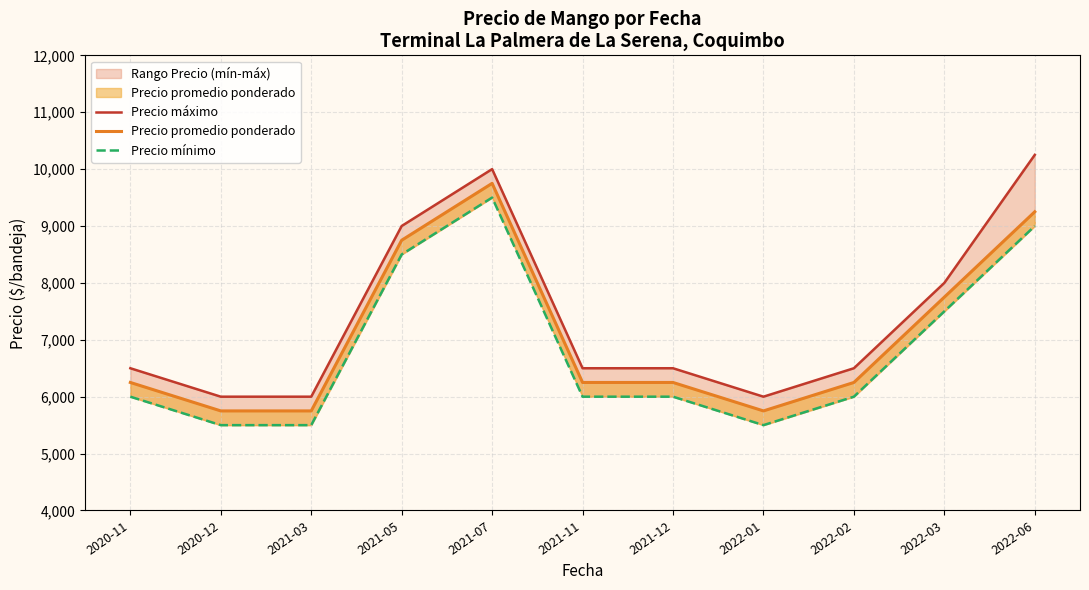

True or false: Precio promedio ponderado has more than 0 points higher than both neighbors.

True